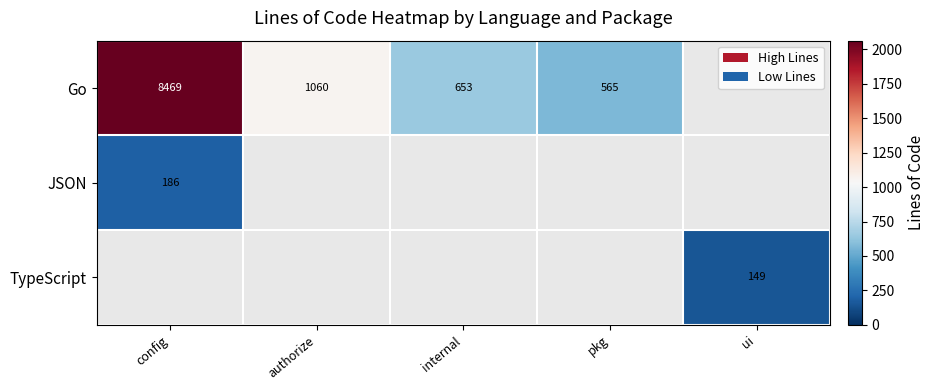

True or false: Go has a value of 828 at pkg.

False